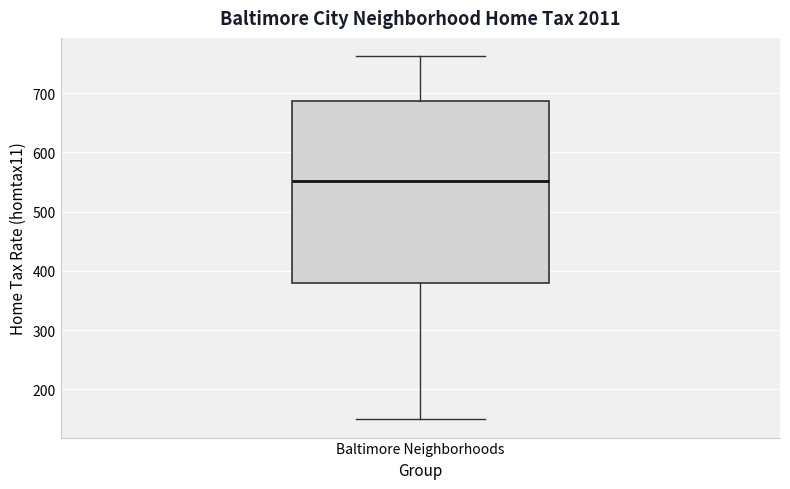

Read this box plot against the y-axis: the position of the median line, the range covered by the box, and the ends of both whiskers. The values are not printed on the chart, so give them approximately, as read against the axis.

median 550, box 380 to 690, whiskers 150 to 760